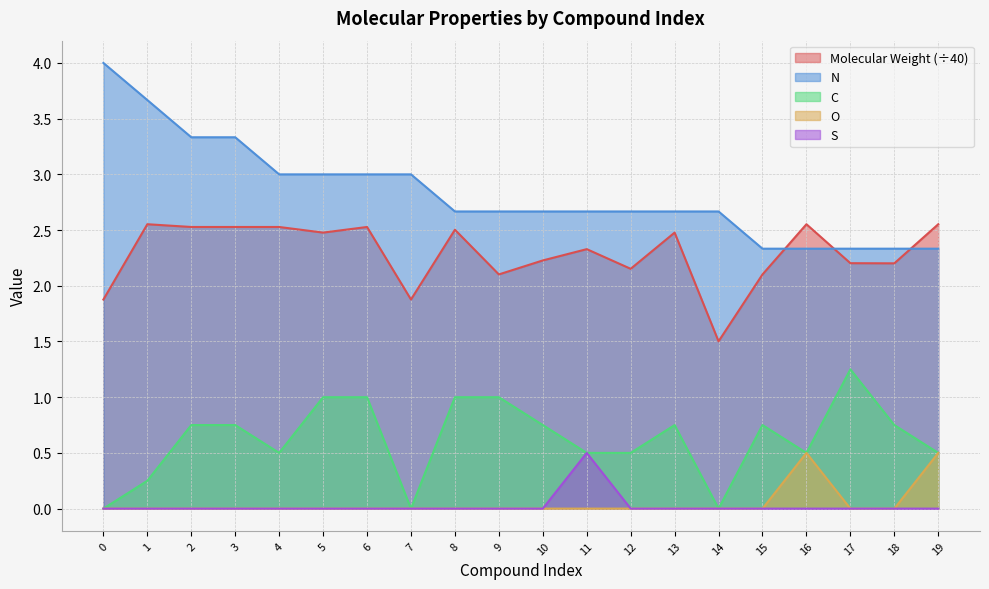

How many positive values does the S series have?

1